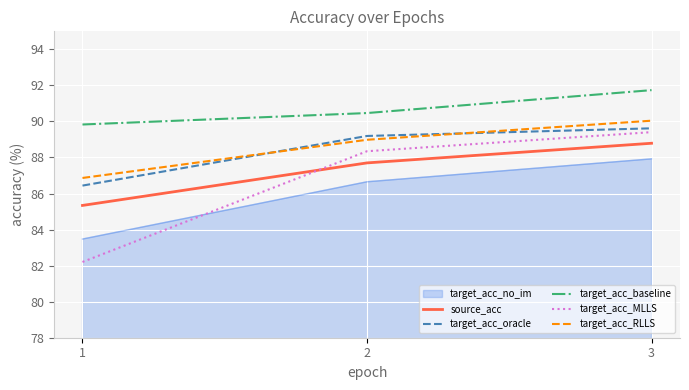

Between 1 and 3, which series saw the biggest shift?

target_acc_MLLS